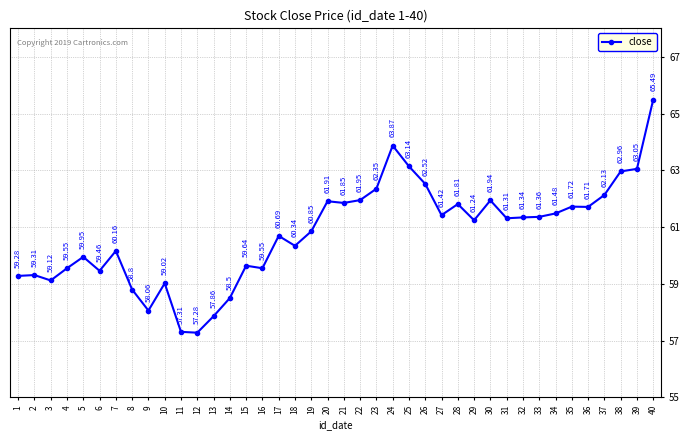

At which category does the data reach its first local valley?

3